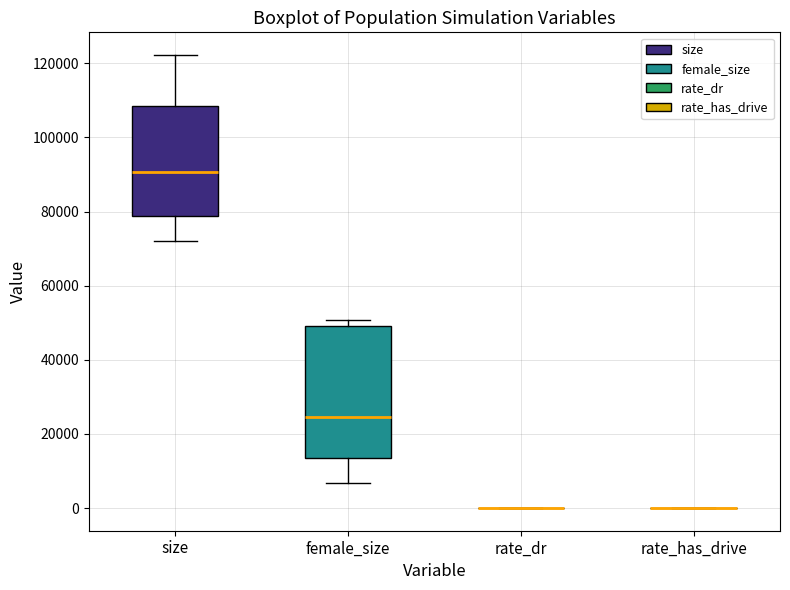

Which box is the tallest, from its lower edge to its upper edge?

female_size